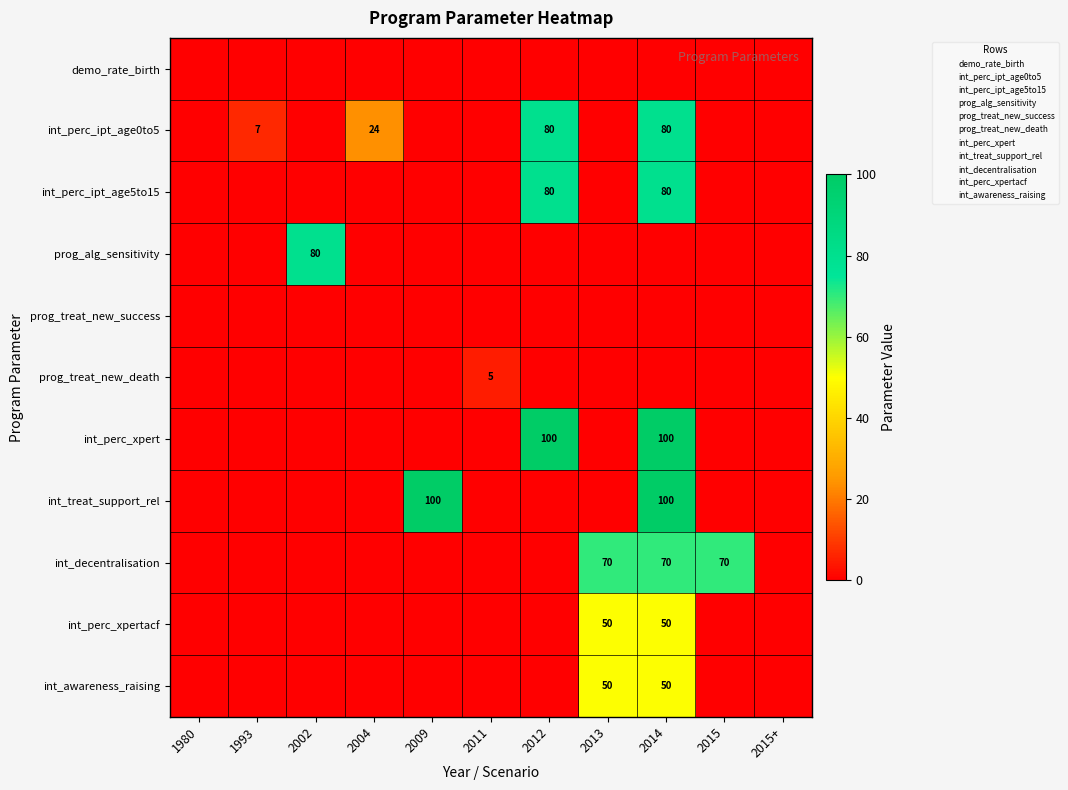

Which category has the lowest value in the int_perc_xpertacf series?

1980